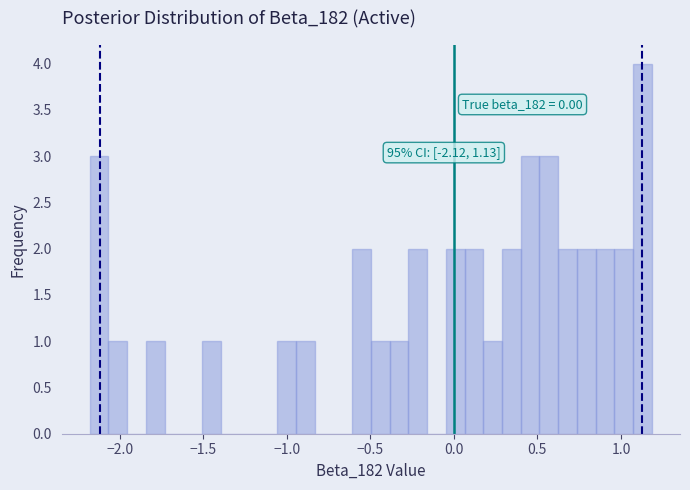

Around what value on the x-axis is the tallest bar? Give the approximate position of its centre, as read against the axis.

1.15